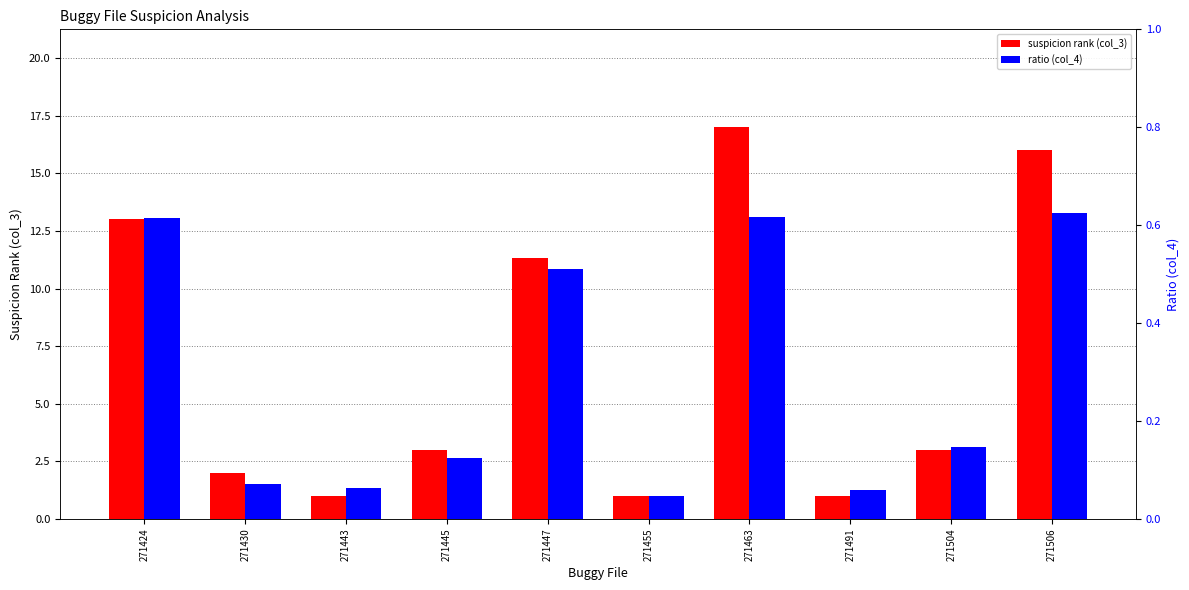

What is the lowest value of the suspicion rank (col_3) series?

1.0